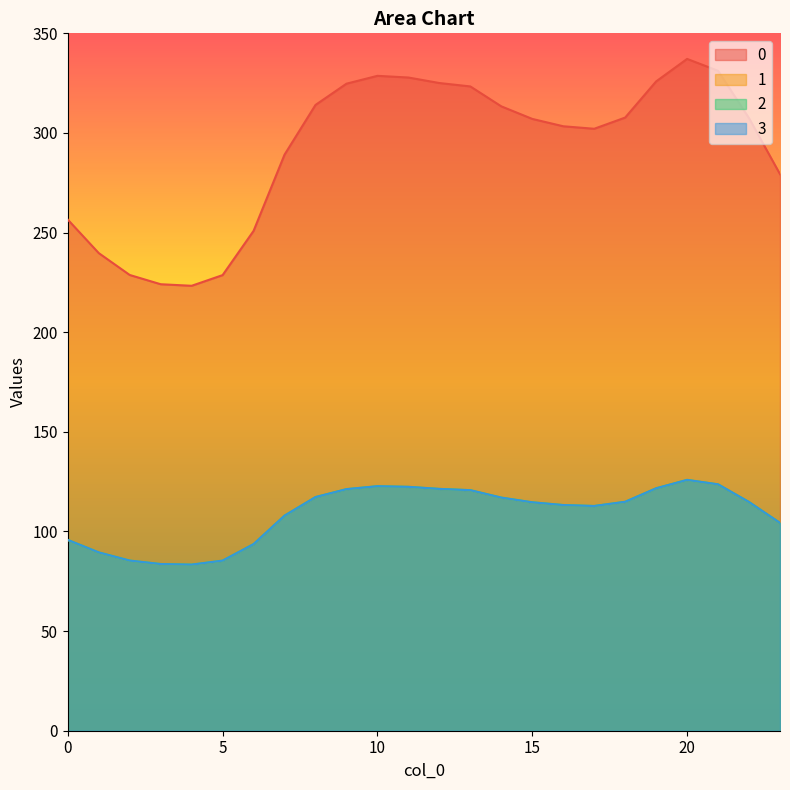

What is the difference between the highest and lowest values at 18?

192.8